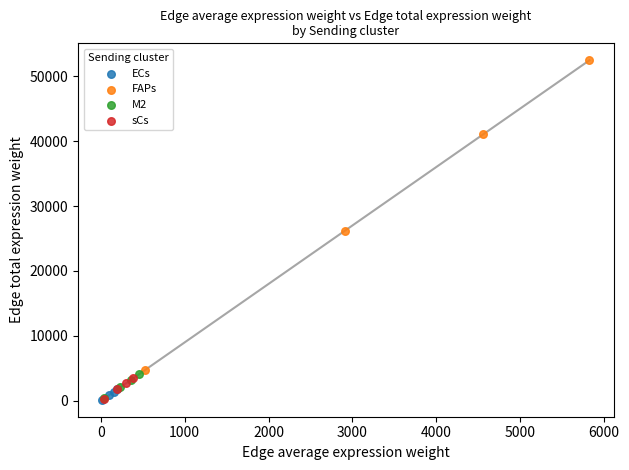

Which series has the widest spread of Y values?

FAPs